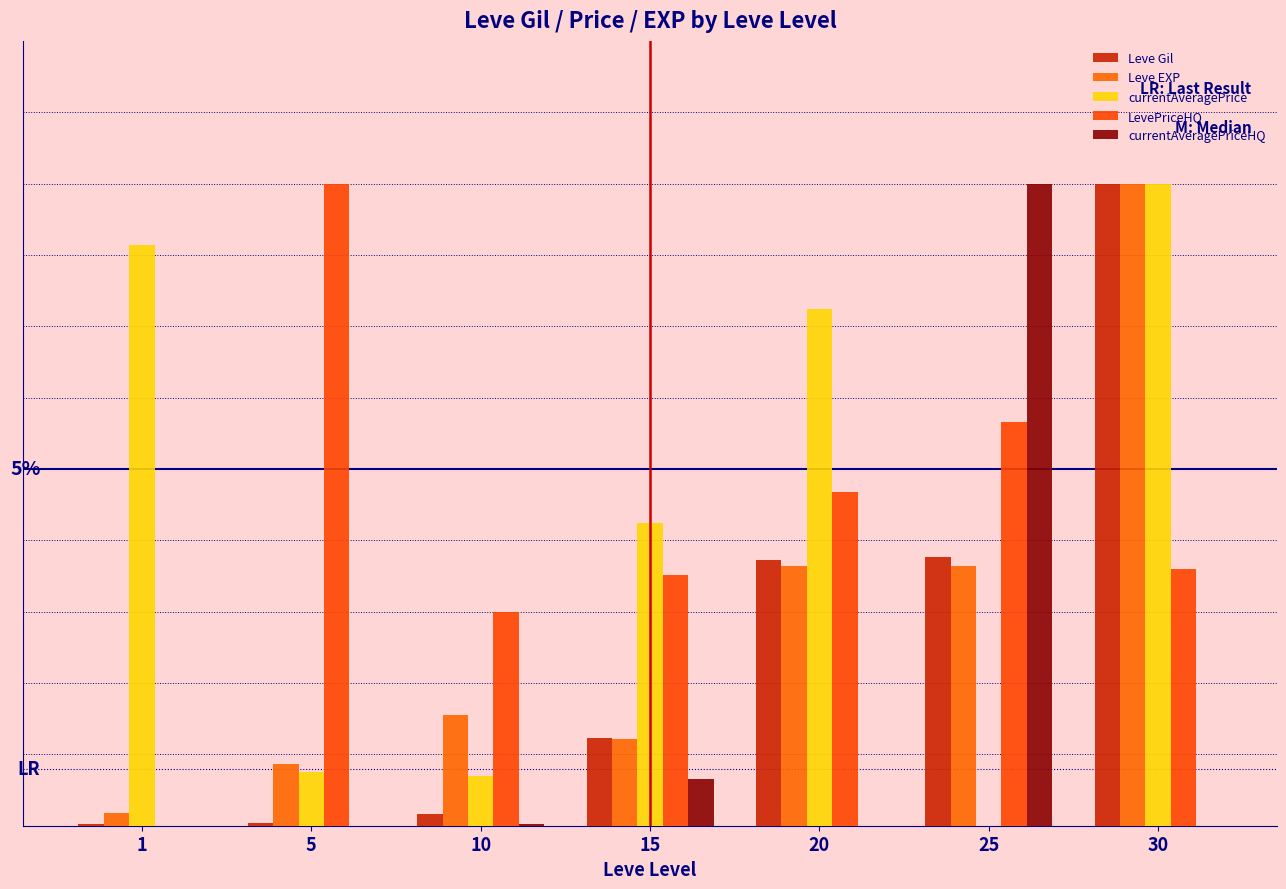

What is the total value across all series at 10?

5.5